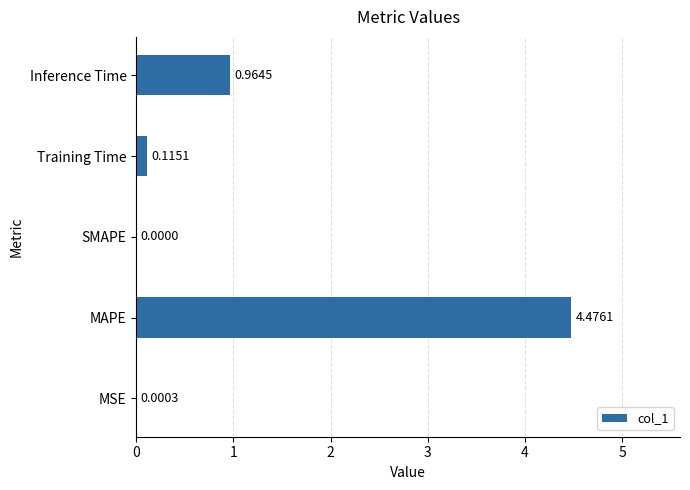

Between MAPE and Training Time, which is larger?

MAPE